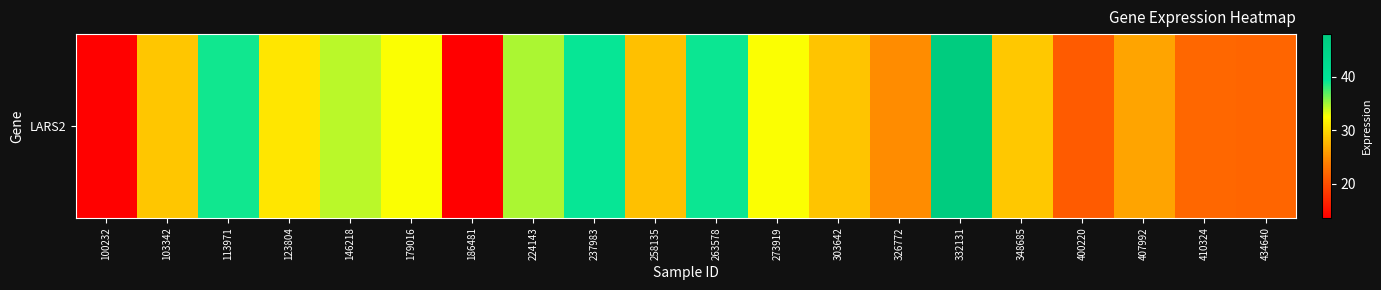

What is the average value?

29.5